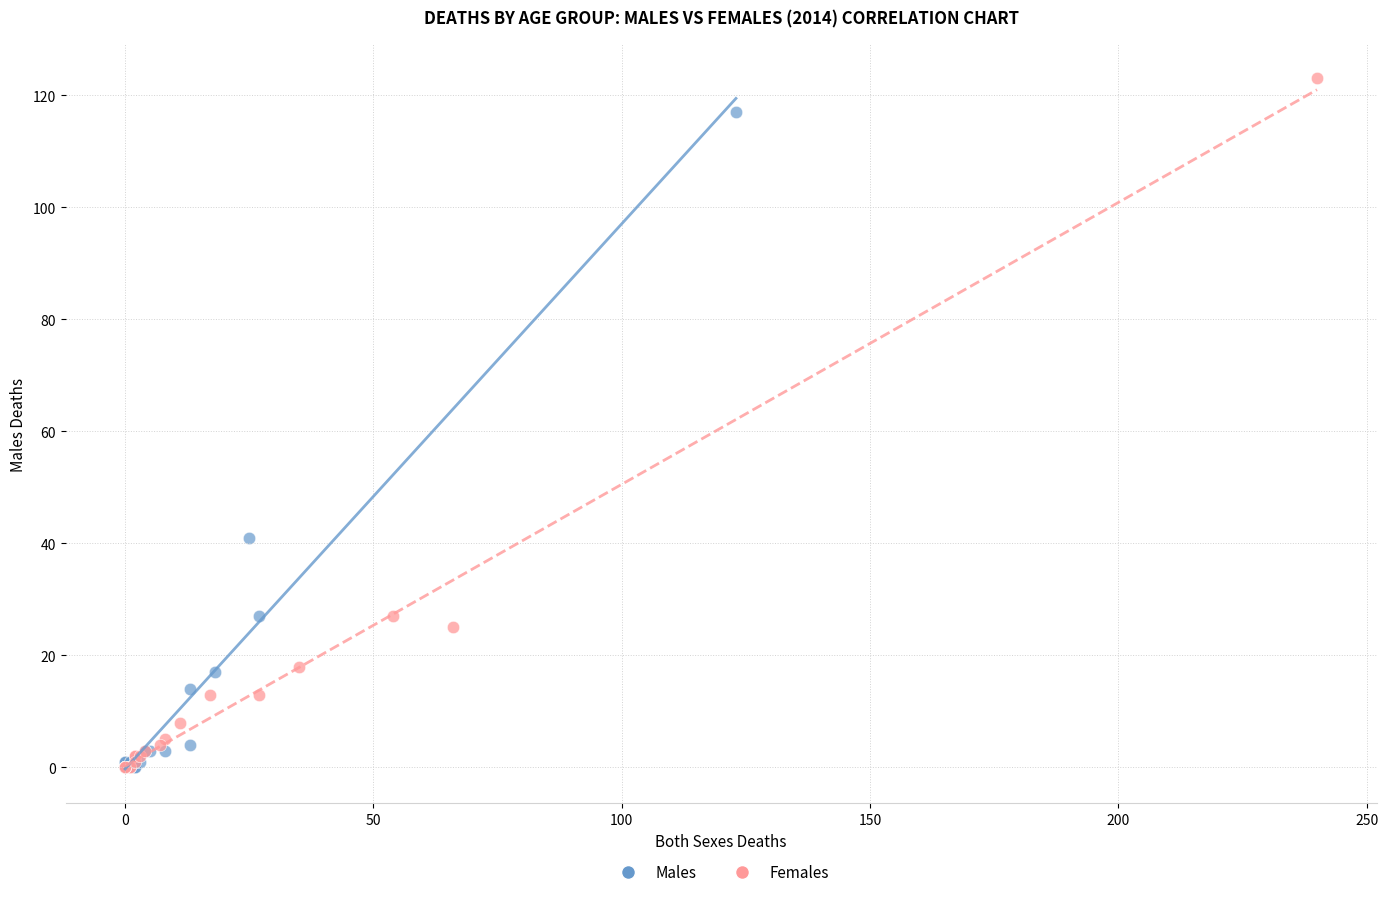

Which series reaches the maximum Y coordinate?

Females